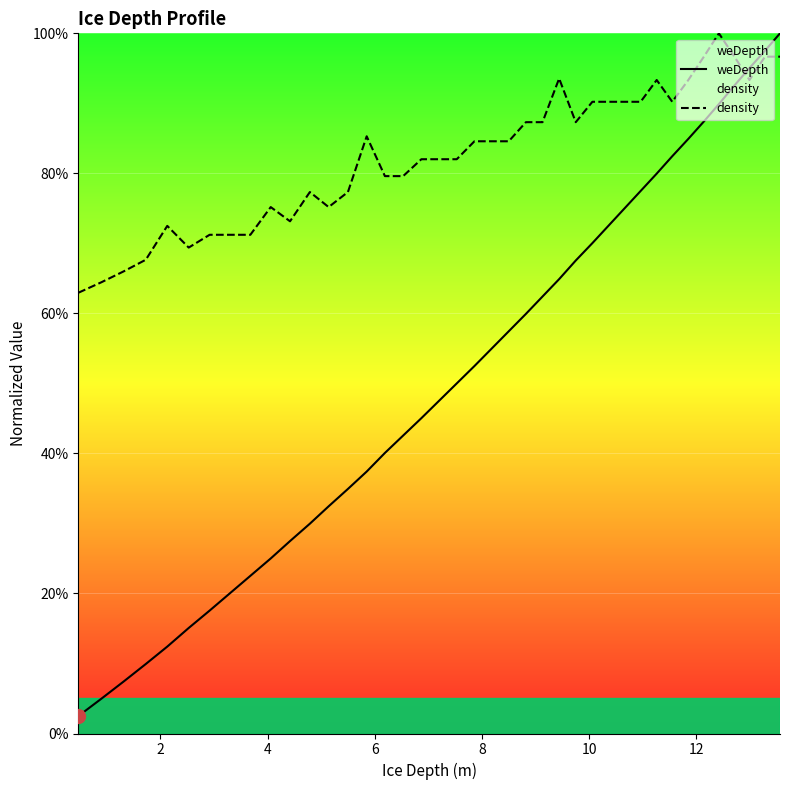

Which series has the widest spread of values?

weDepth